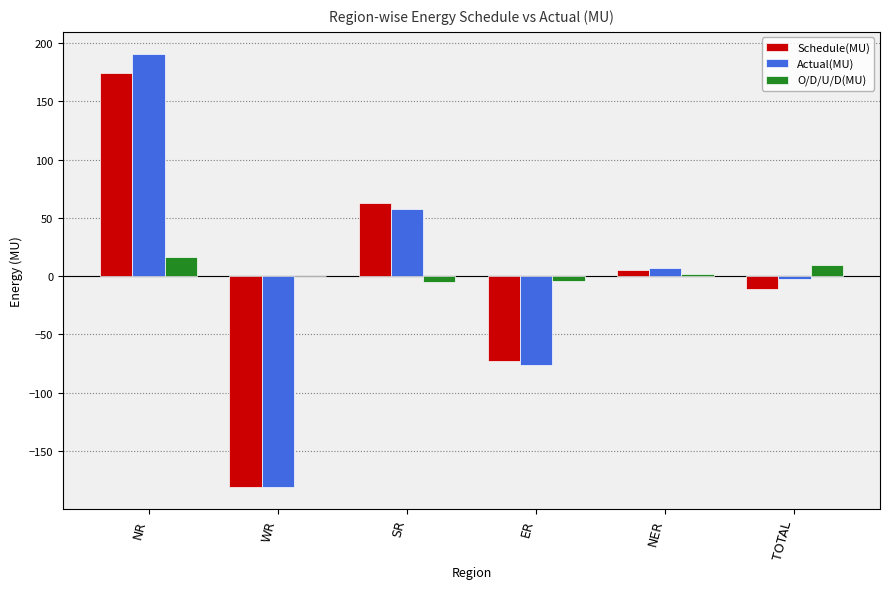

What is the approximate value of O/D/U/D(MU) at NER?

1.8